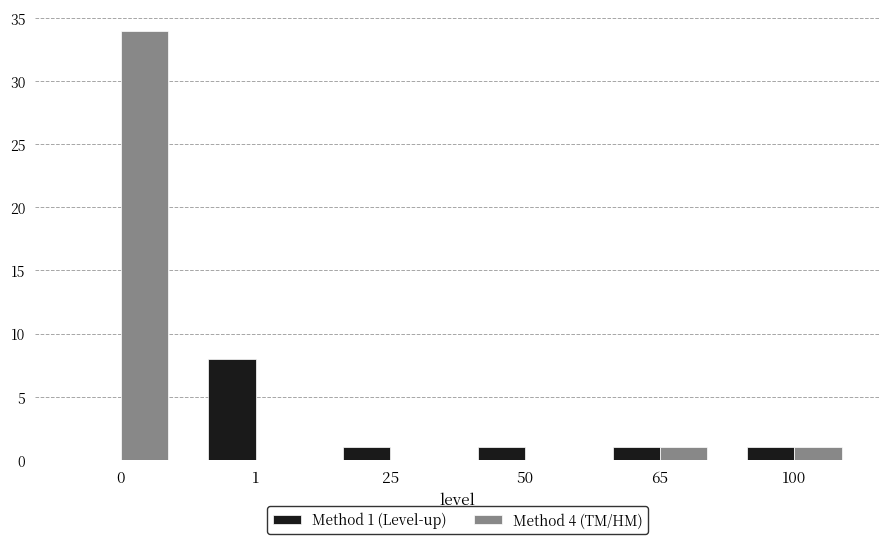

Where does the Method 1 (Level-up) series first go above 1?

1